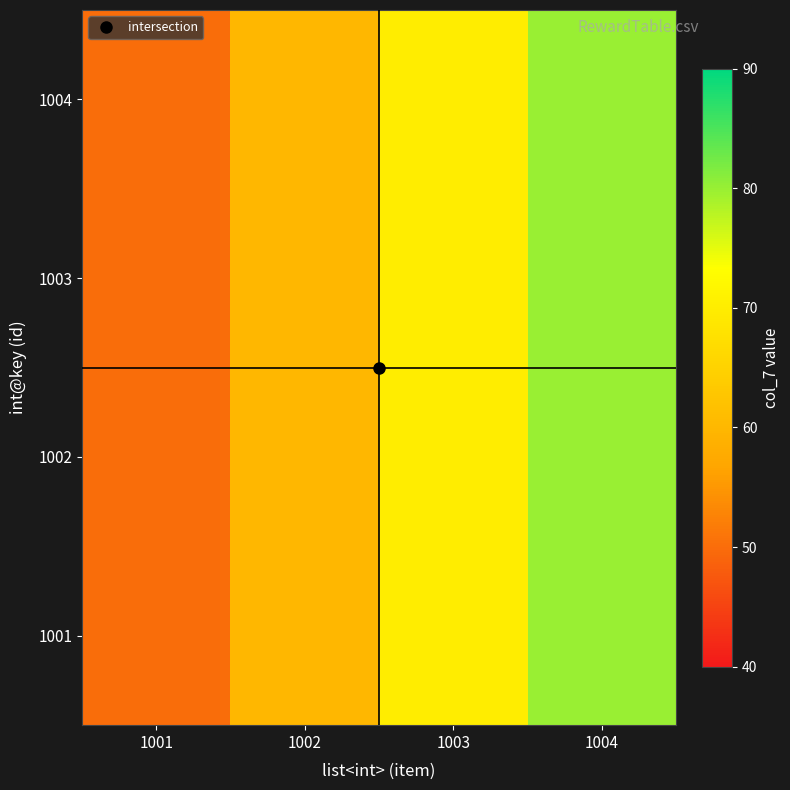

What is the total value across all series at 1004?

320